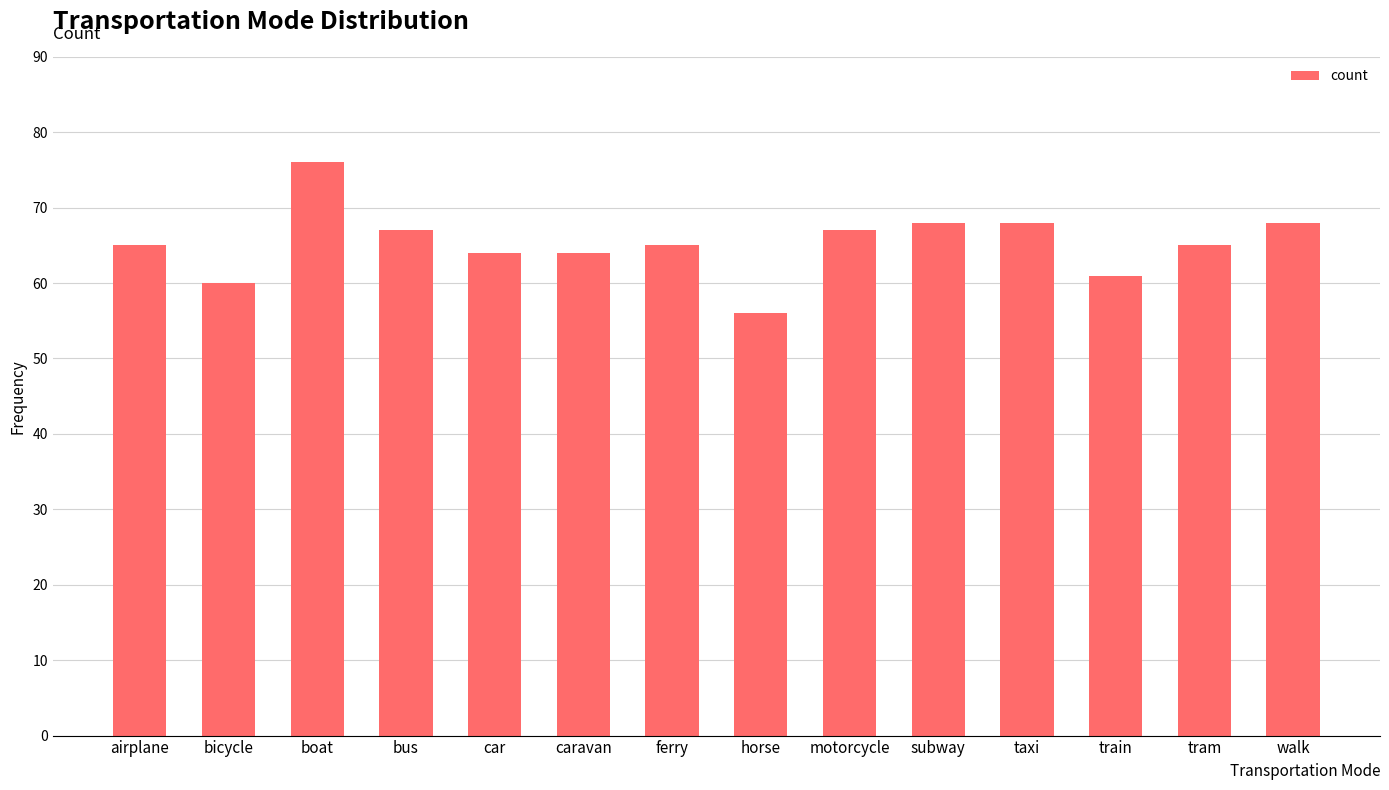

What is the value of the 13th bar from the left?

65